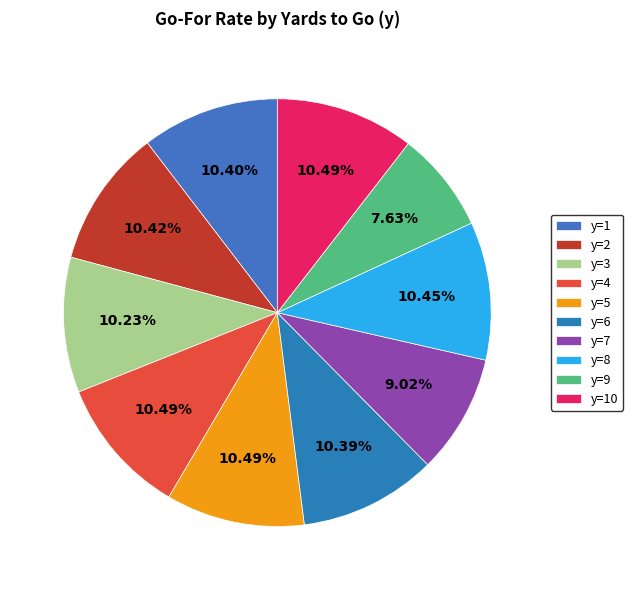

How many segments does this pie chart have?

10